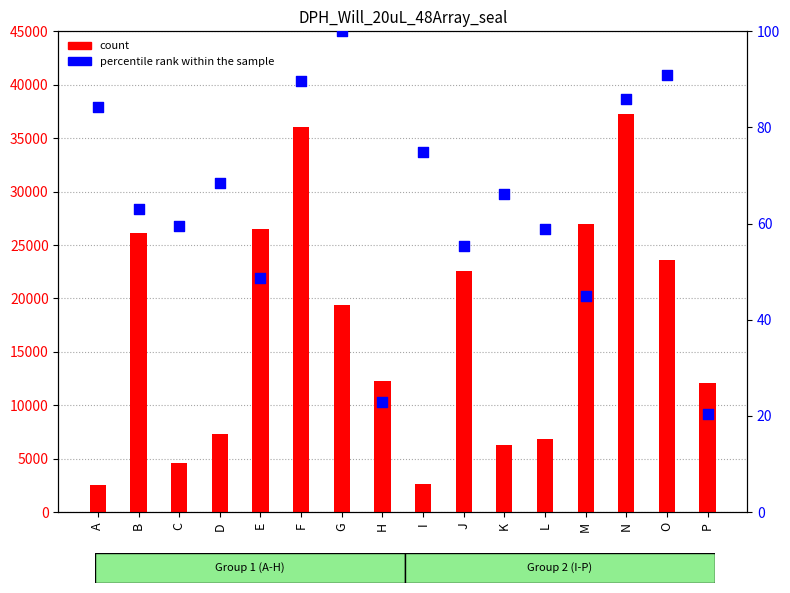

Which series contains the highest Y value?

count